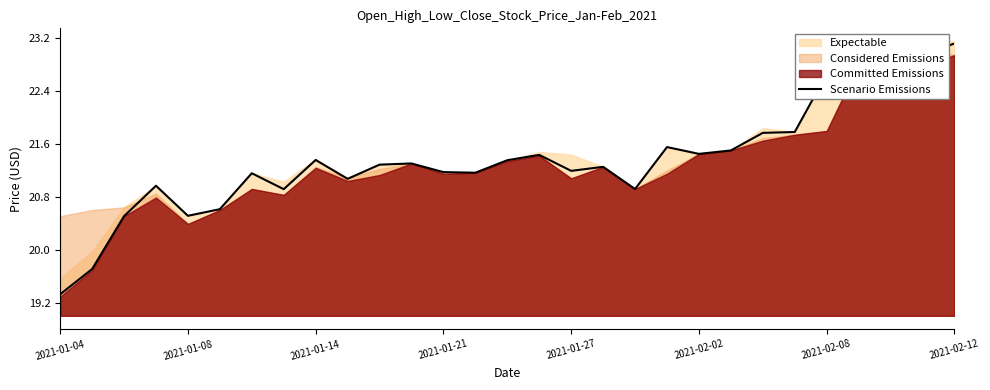

What is the highest value of the Scenario Emissions series?

23.1